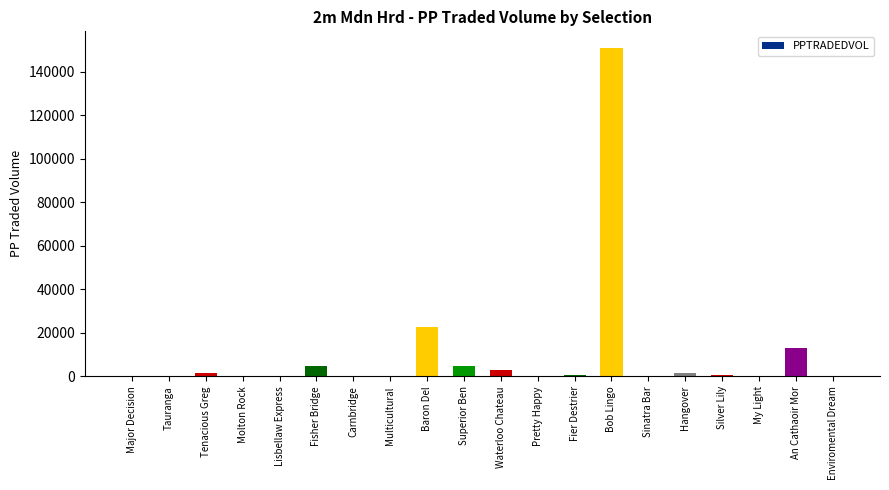

At which label is the value closest to 75469?

Baron Del